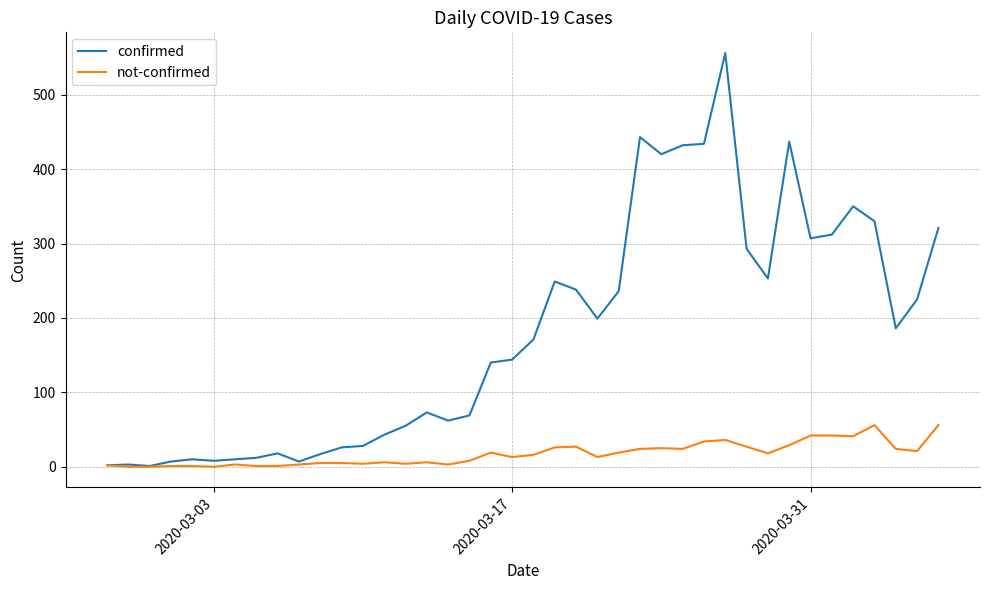

Rank the series by their average value, from lowest to highest.

not-confirmed, confirmed